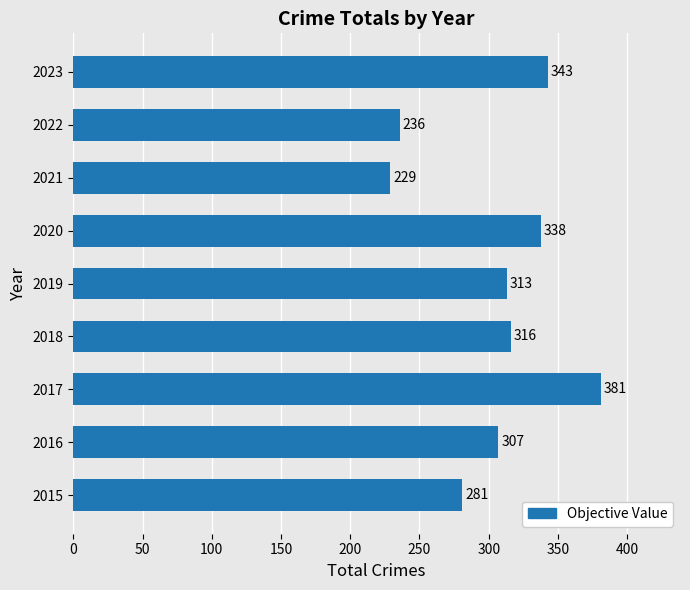

What is the average value?

305